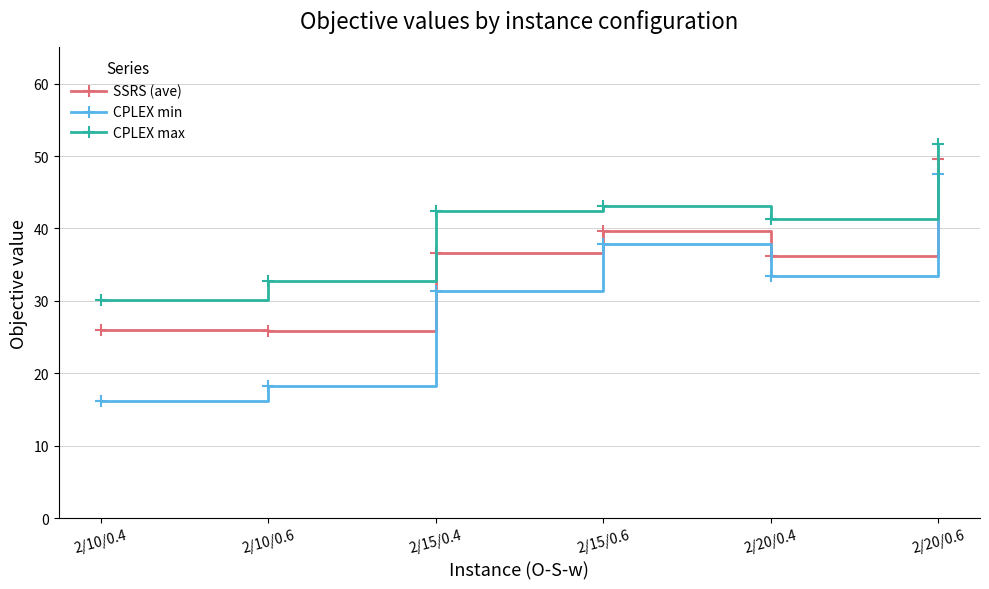

True or false: SSRS (ave) and CPLEX max cross at least once.

False